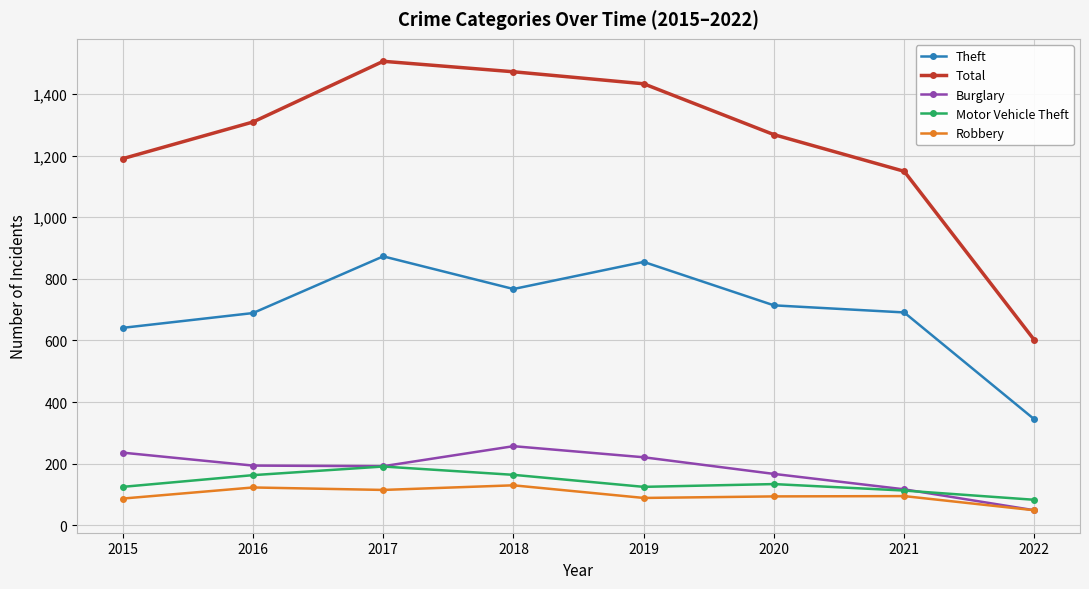

At which category does Theft reach its first local peak?

2017